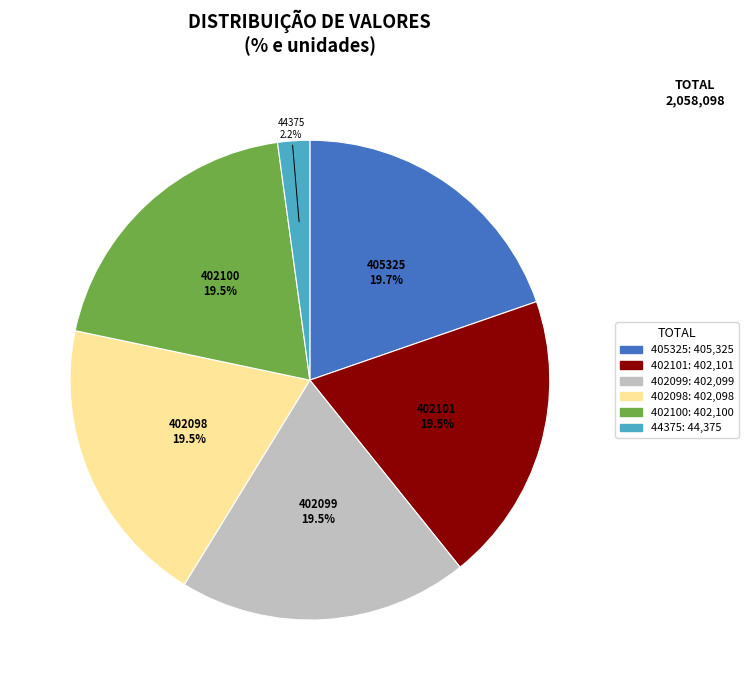

Does 44375 account for over 50% of the chart?

No